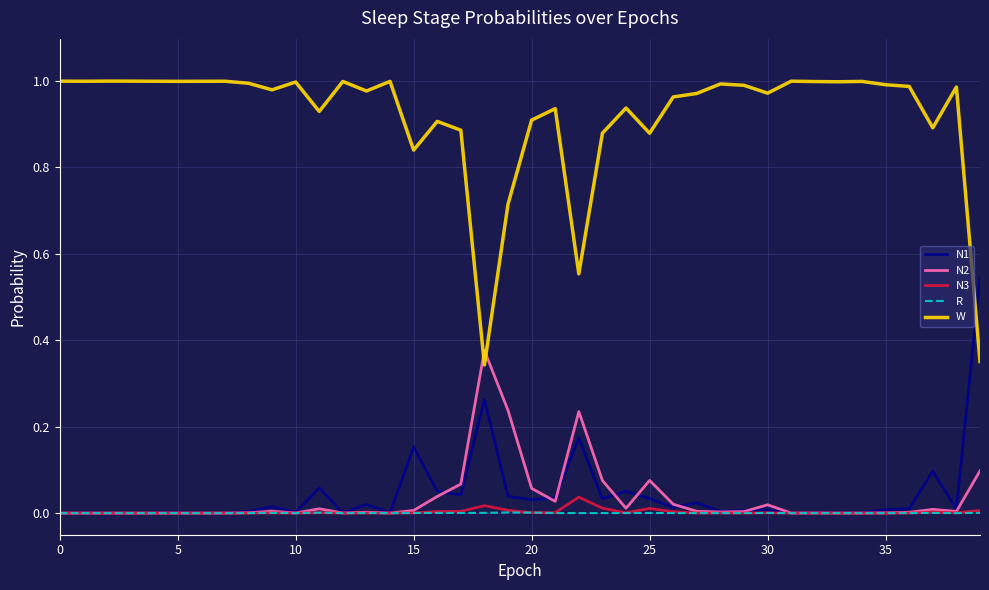

Which series has the largest range (max minus min)?

W